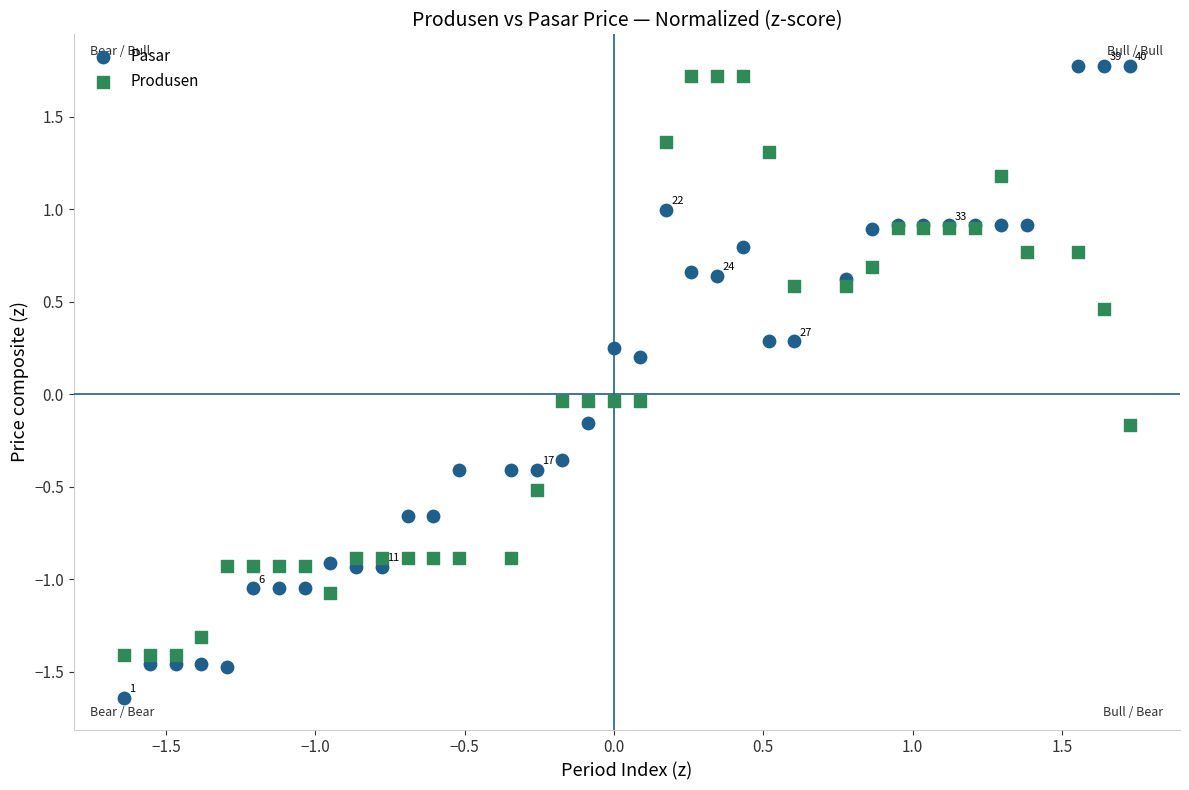

Which series has the widest spread of Y values?

Pasar